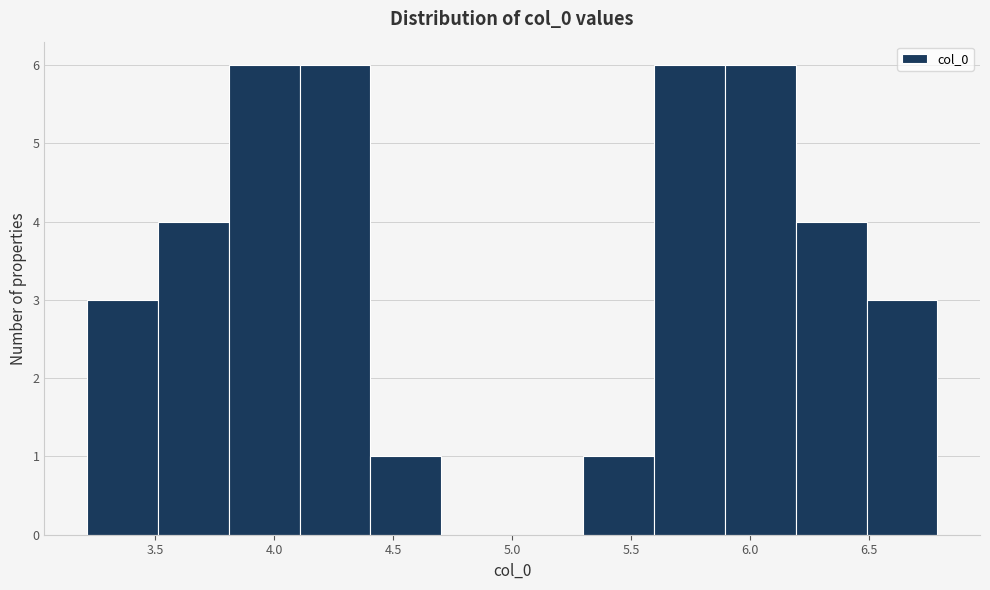

Reading left to right, list every bar in this chart as the range it spans on the x-axis followed by its height. Neither the bar edges nor the heights are printed on the chart, so give them approximately, as read against the axes.

3.2 to 3.5: 3
3.5 to 3.8: 4
3.8 to 4.1: 6
4.1 to 4.4: 6
4.4 to 4.7: 1
4.7 to 5.0: 0
5.0 to 5.3: 0
5.3 to 5.6: 1
5.6 to 5.9: 6
5.9 to 6.2: 6
6.2 to 6.5: 4
6.5 to 6.8: 3